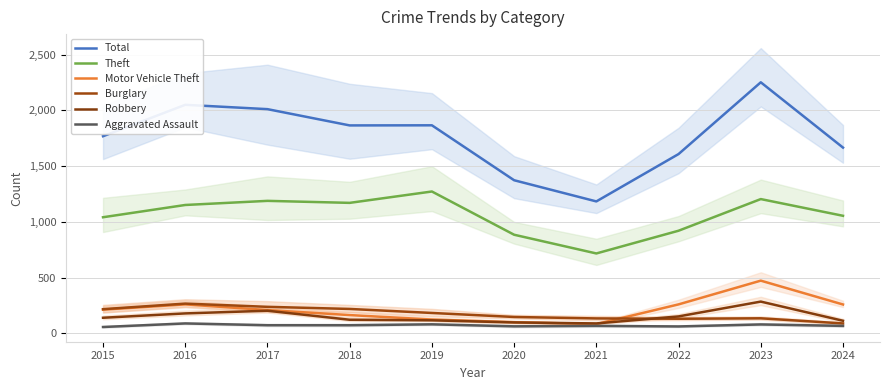

How many lines are shown in the chart?

6